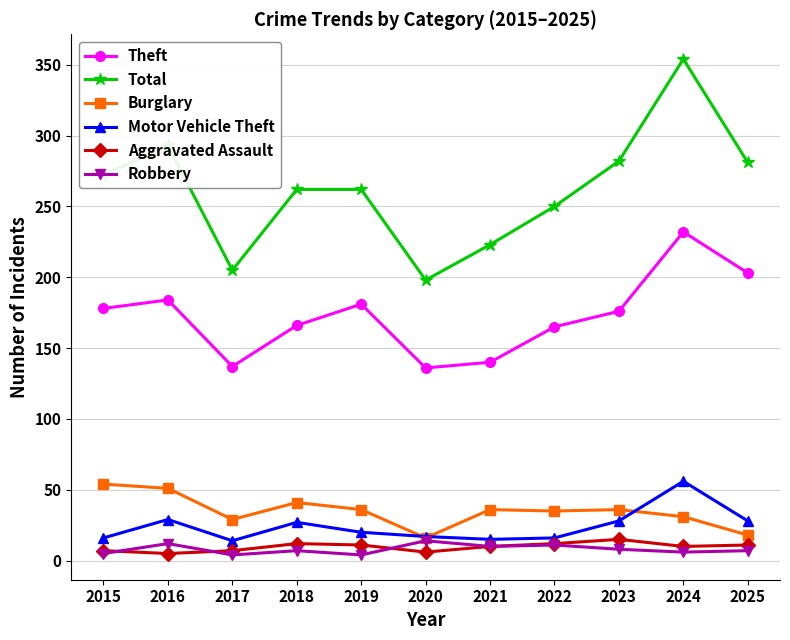

What is the difference between the Aggravated Assault values at 2023 and 2018?

3